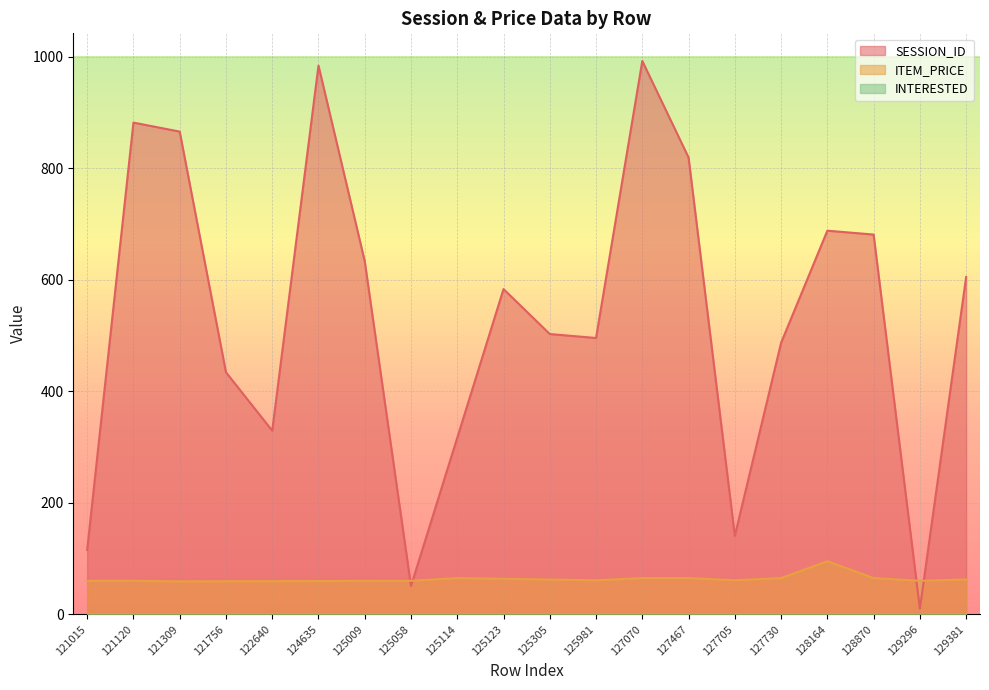

What is the average value of the SESSION_ID series?

530.6